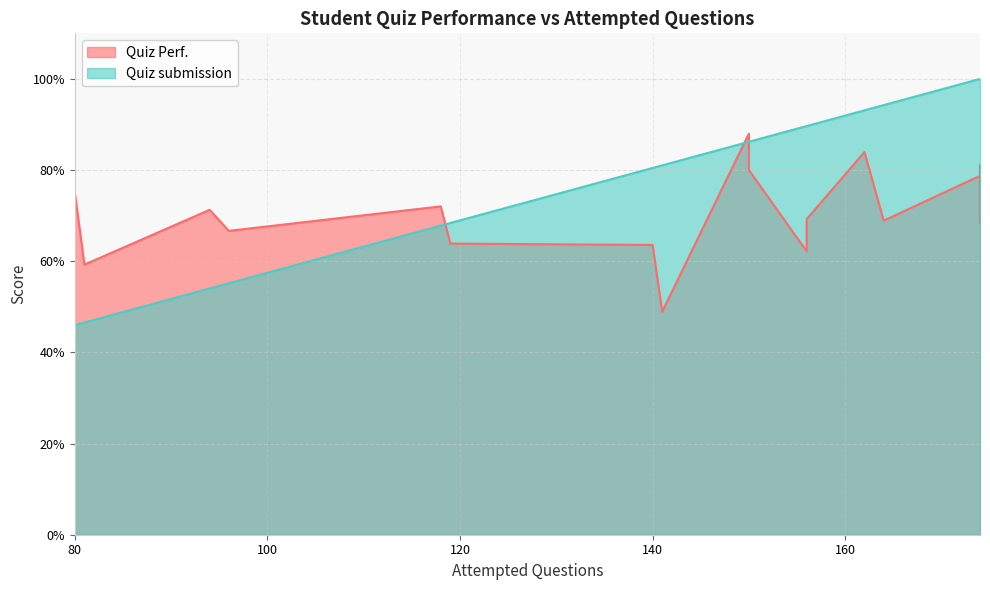

What is the difference between the Quiz Perf. values at 80 and 156?

0.1